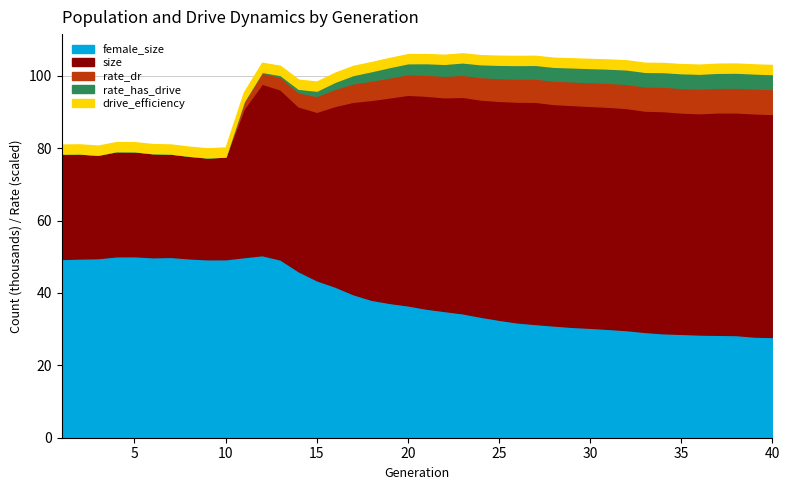

True or false: female_size and rate_has_drive cross at least once.

False